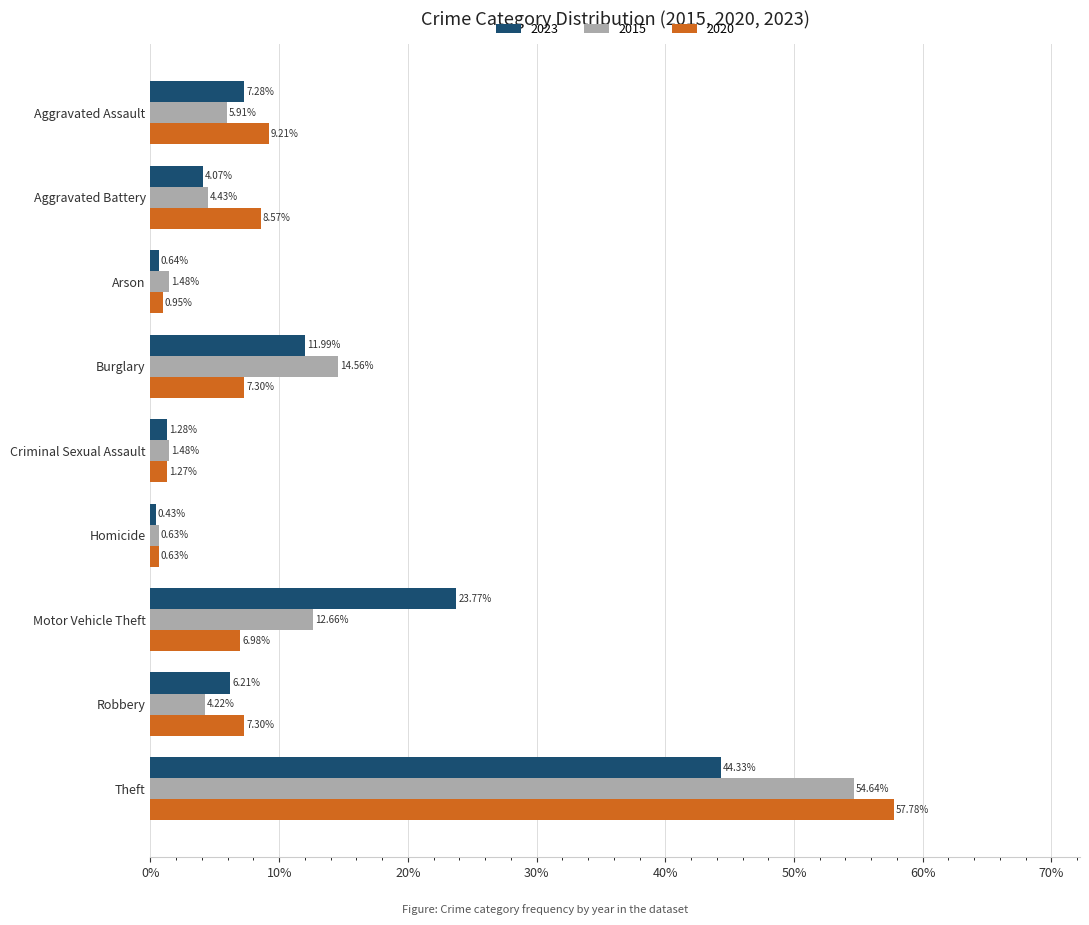

List the series in order of their peak value, lowest first.

2023, 2015, 2020